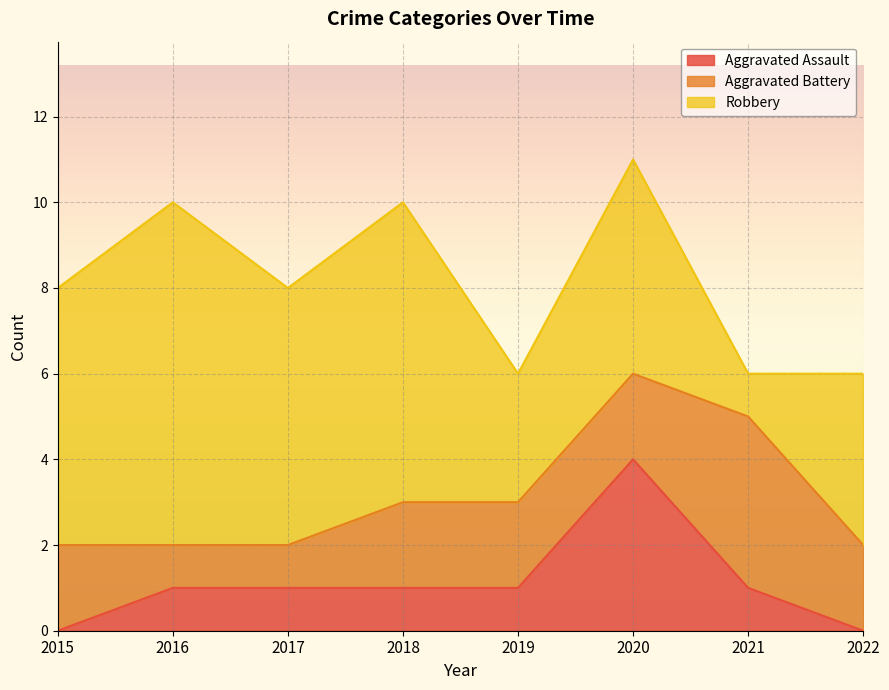

What is the average value of the Aggravated Assault series?

1